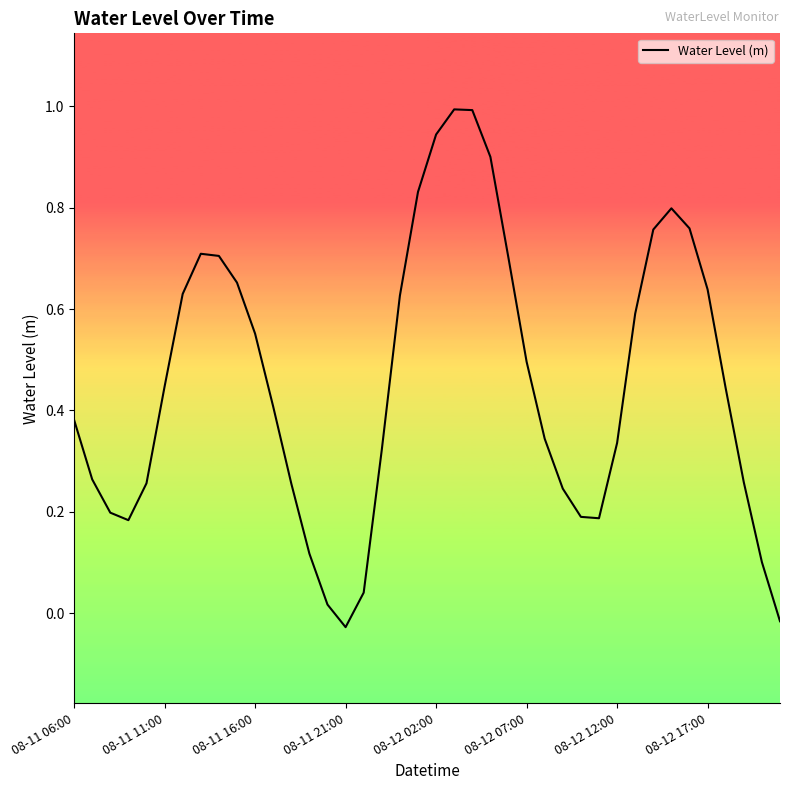

What is the difference between the maximum and minimum values?

1.0